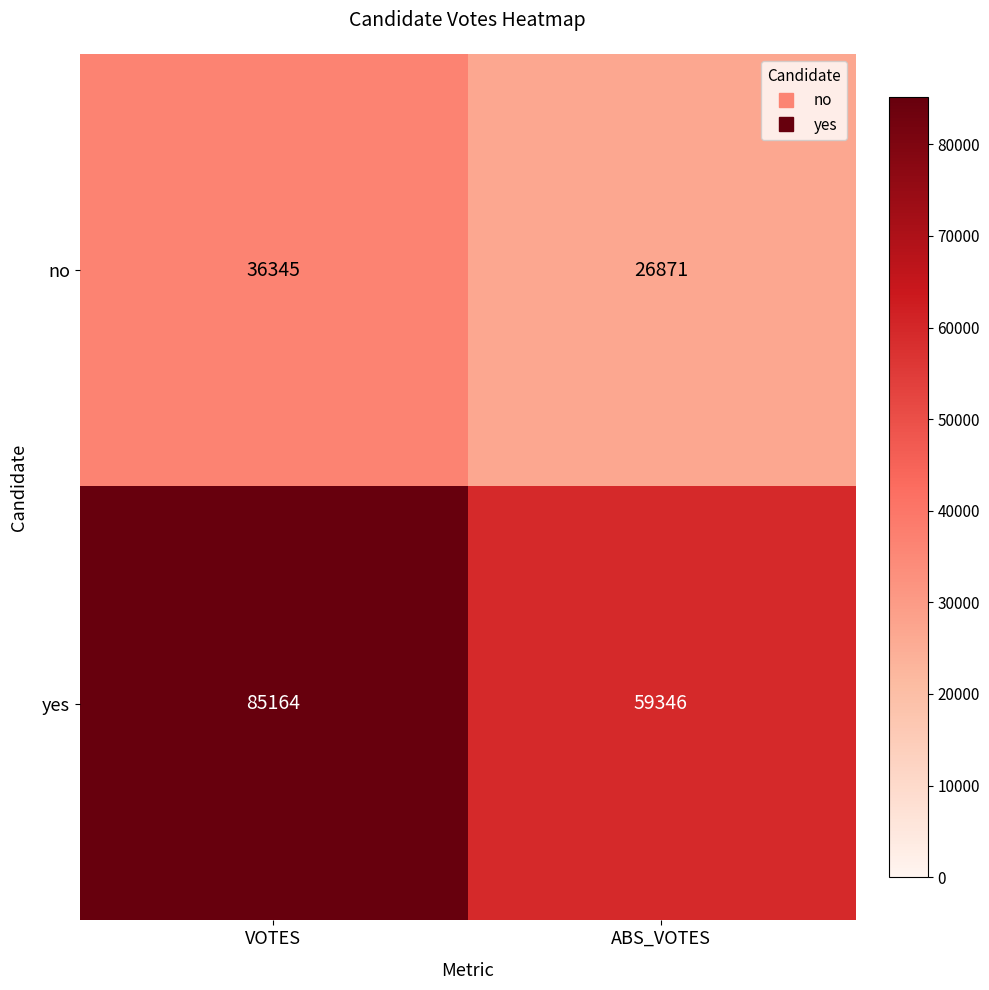

Read the yes value at VOTES.

85164